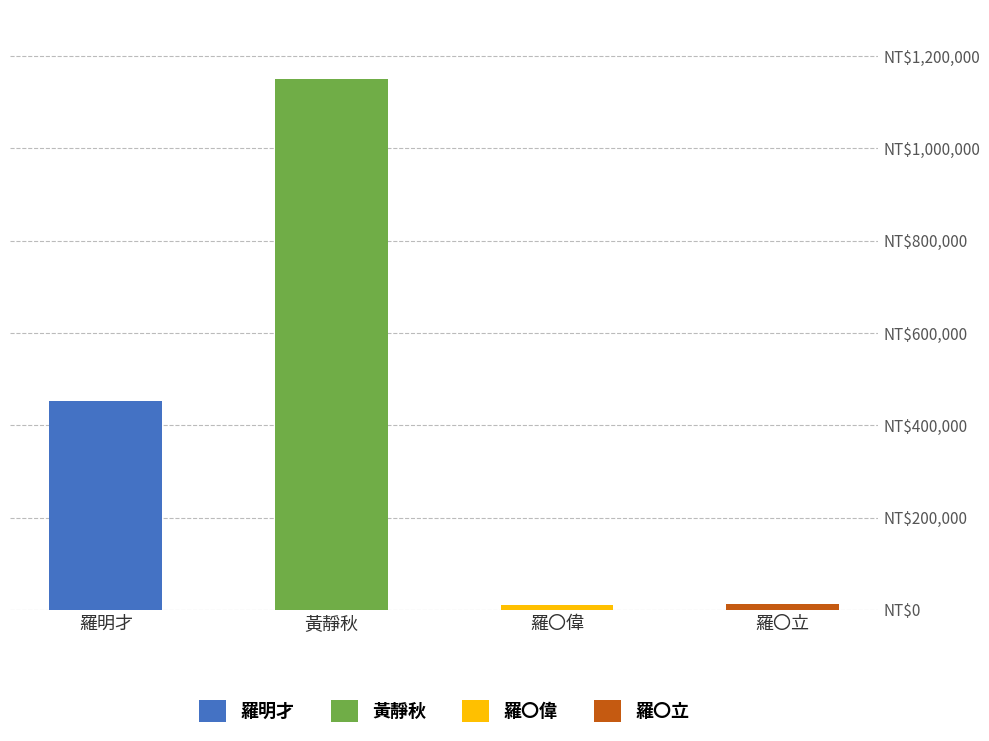

Rank the categories by value from lowest to highest.

羅〇偉, 羅〇立, 羅明才, 黃靜秋